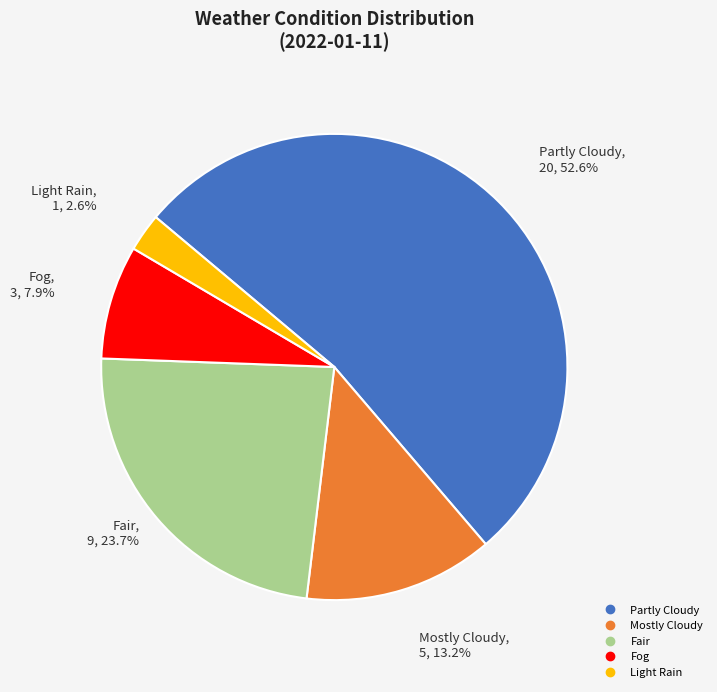

Approximately how many times larger is the value at Mostly Cloudy compared to Fog?

1.7